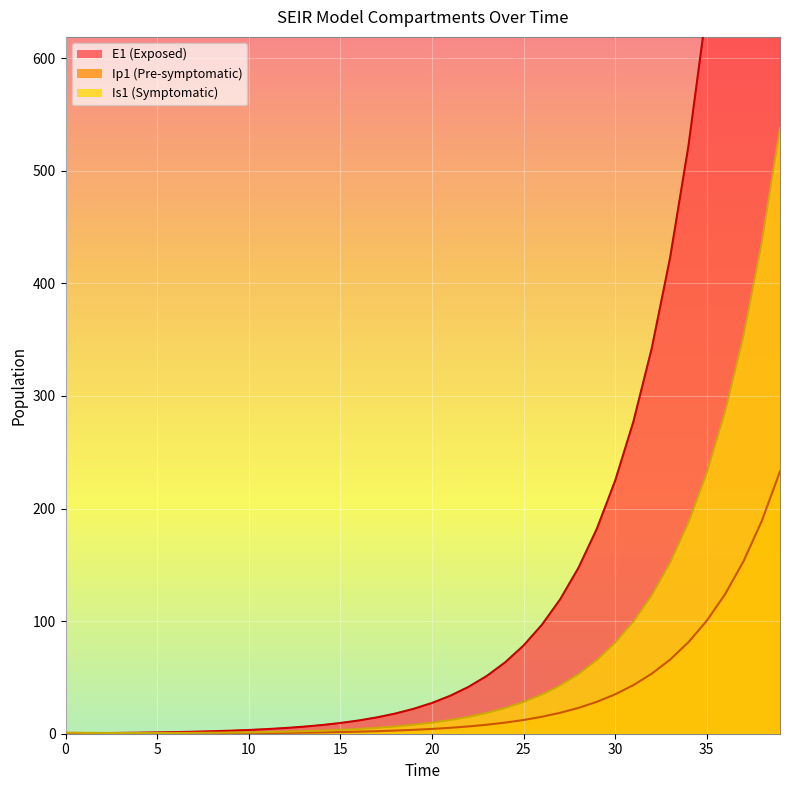

How many lines are shown in the chart?

3